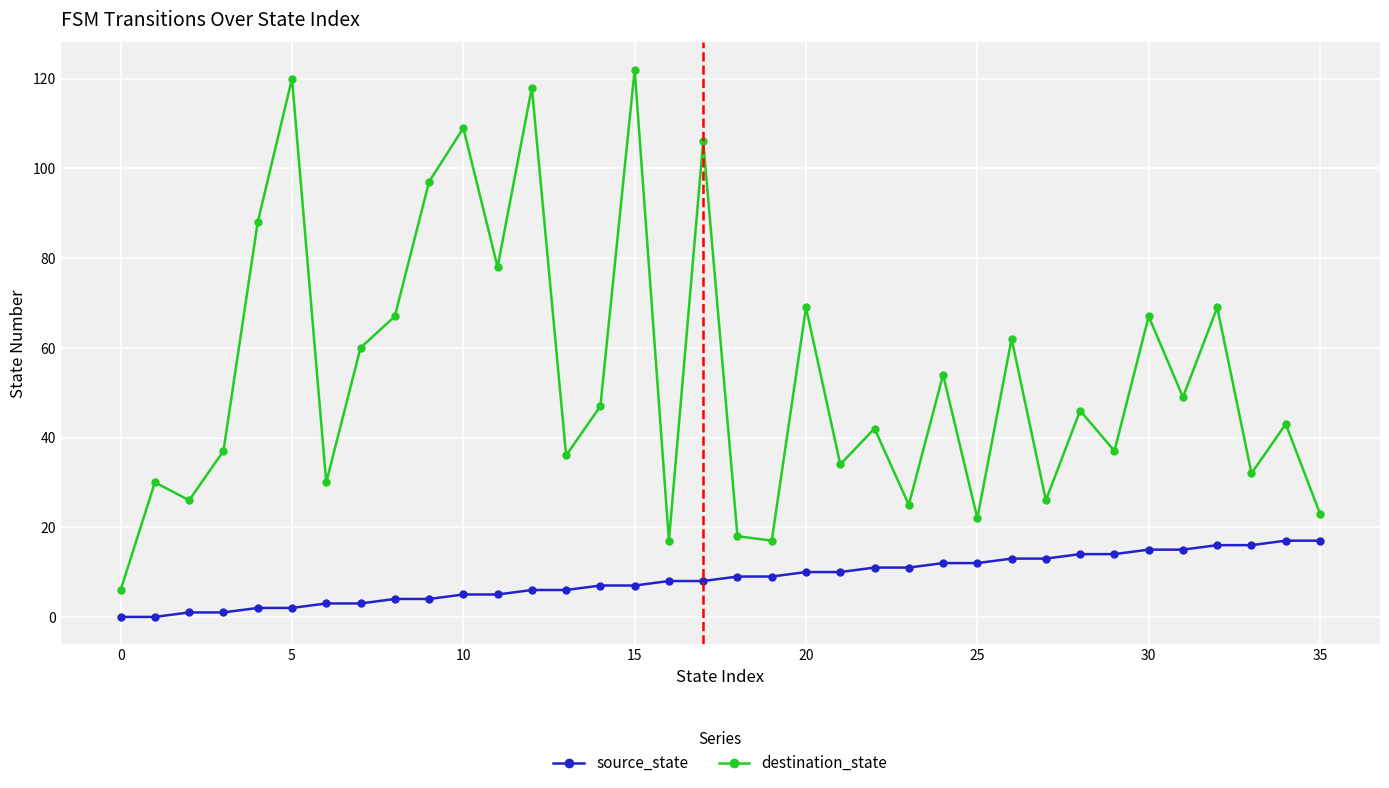

Which series has the largest total across all categories?

destination_state